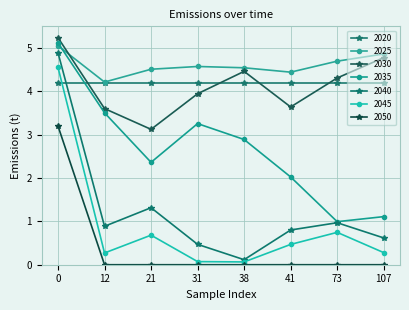

True or false: 2040 and 2035 cross at least once.

False